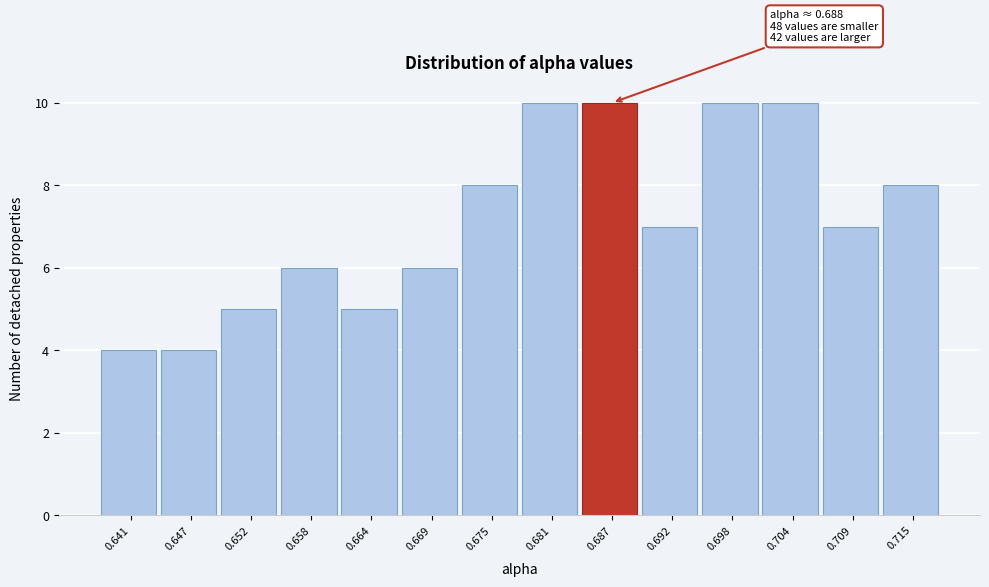

Reading left to right, list all the values displayed in this chart.

0.641=4	0.647=4	0.652=5	0.658=6	0.664=5	0.669=6	0.675=8	0.681=10	0.687=10	0.692=7	0.698=10	0.704=10	0.709=7	0.715=8